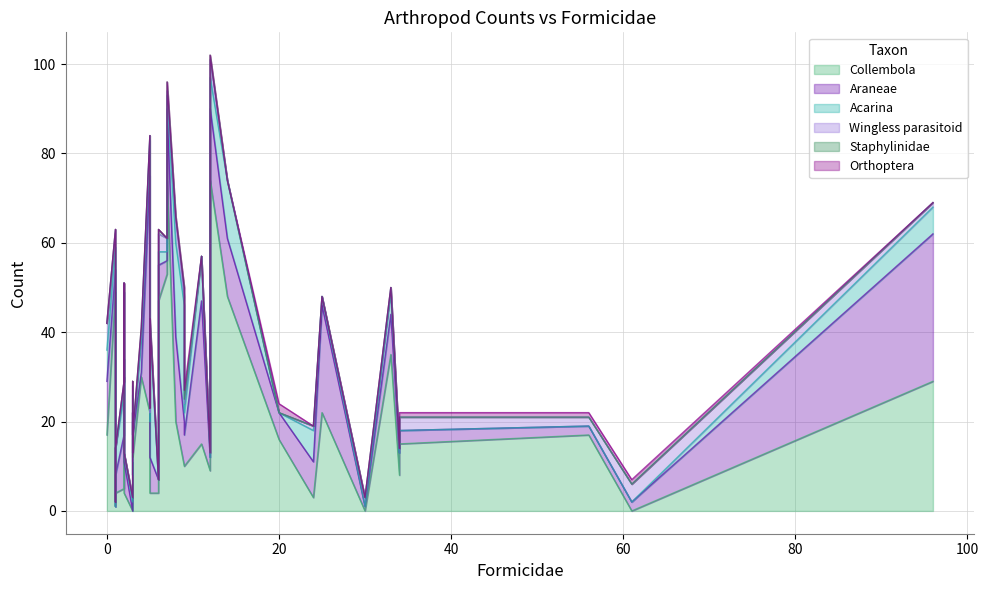

The Araneae series shows 11 at 9. True or false?

False